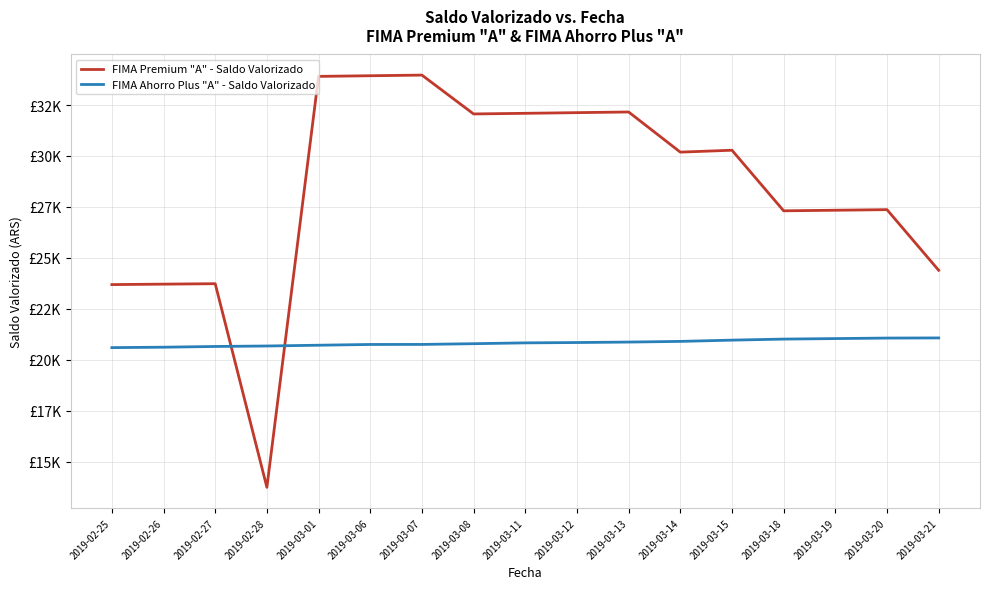

What are all the series names shown in the legend?

FIMA Premium "A" - Saldo Valorizado, FIMA Ahorro Plus "A" - Saldo Valorizado